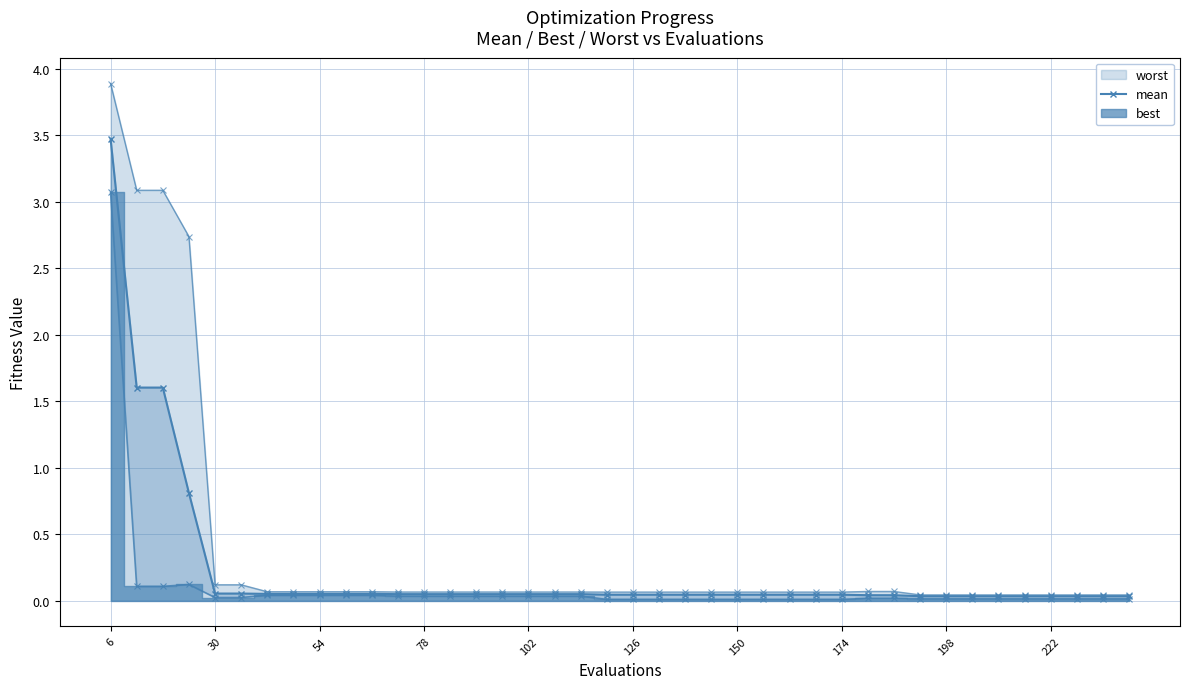

How many lines are shown in the chart?

1